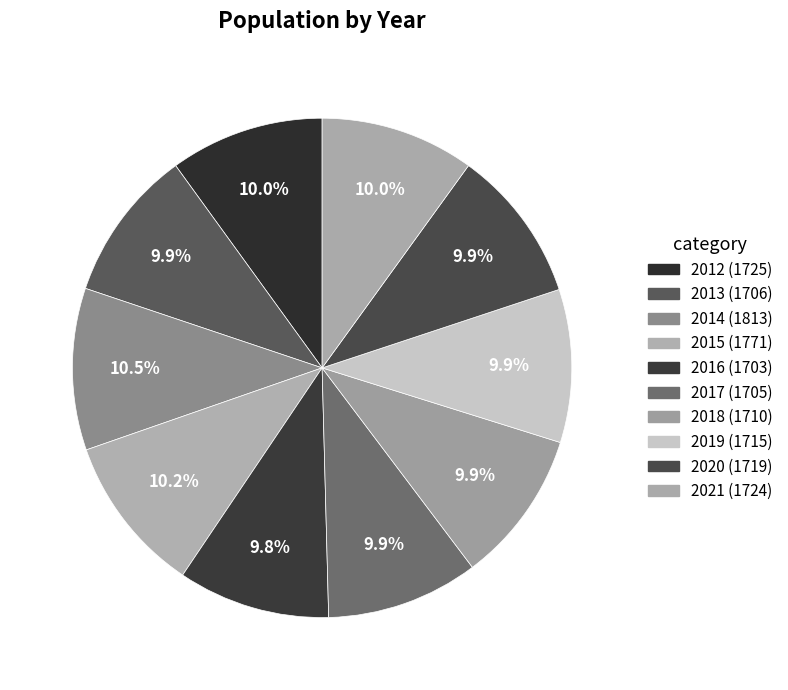

Which has a higher value, 2019 or 2016?

2019